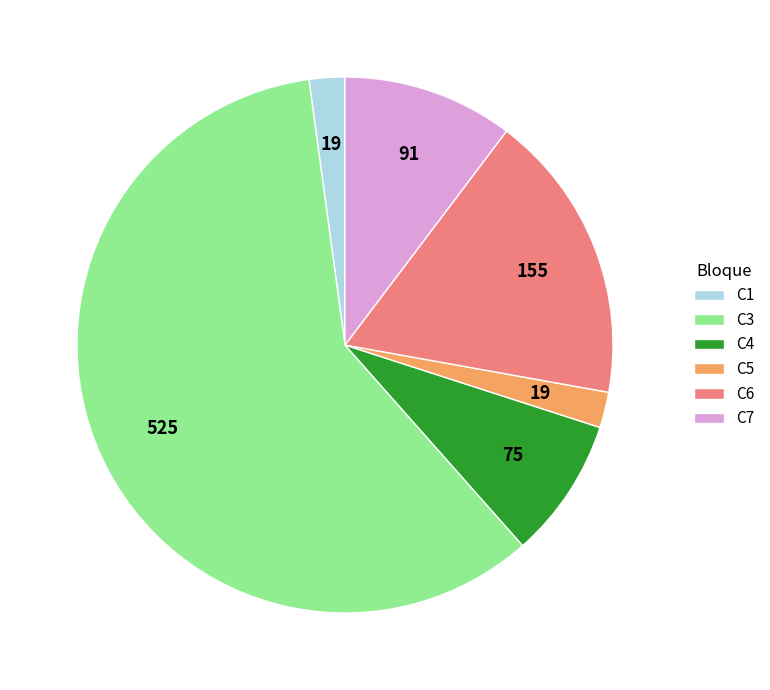

What is the largest slice in the pie chart?

C3